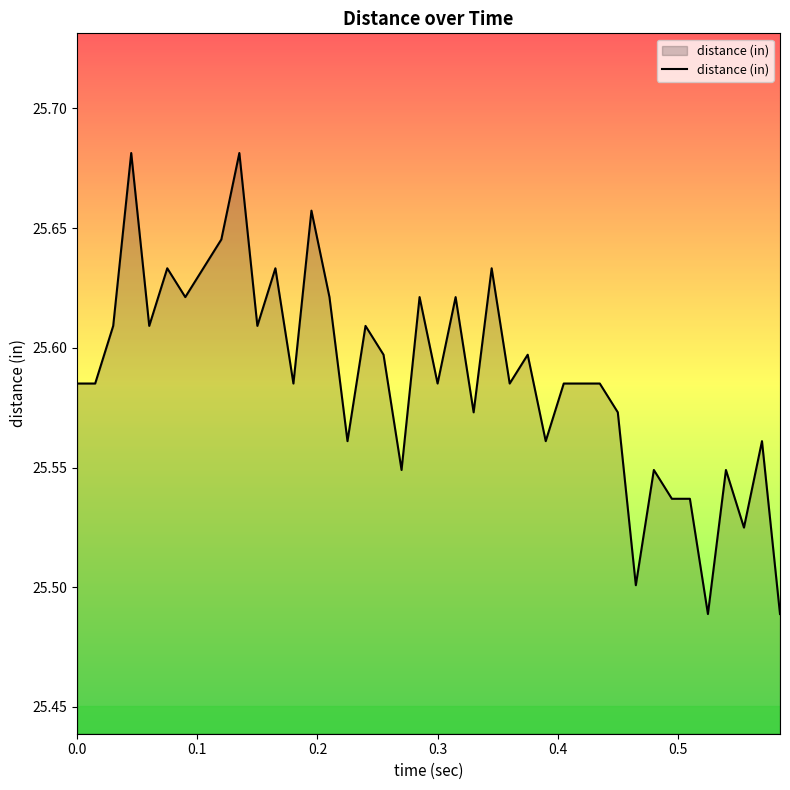

Reading left to right, transcribe all the data shown in this chart.

25.6	25.6	25.6	25.7	25.6	25.6	25.6	25.6	25.6	25.7	25.6	25.6	25.6	25.7	25.6	25.6	25.6	25.6	25.5	25.6	25.6	25.6	25.6	25.6	25.6	25.6	25.6	25.6	25.6	25.6	25.6	25.5	25.5	25.5	25.5	25.5	25.5	25.5	25.6	25.5